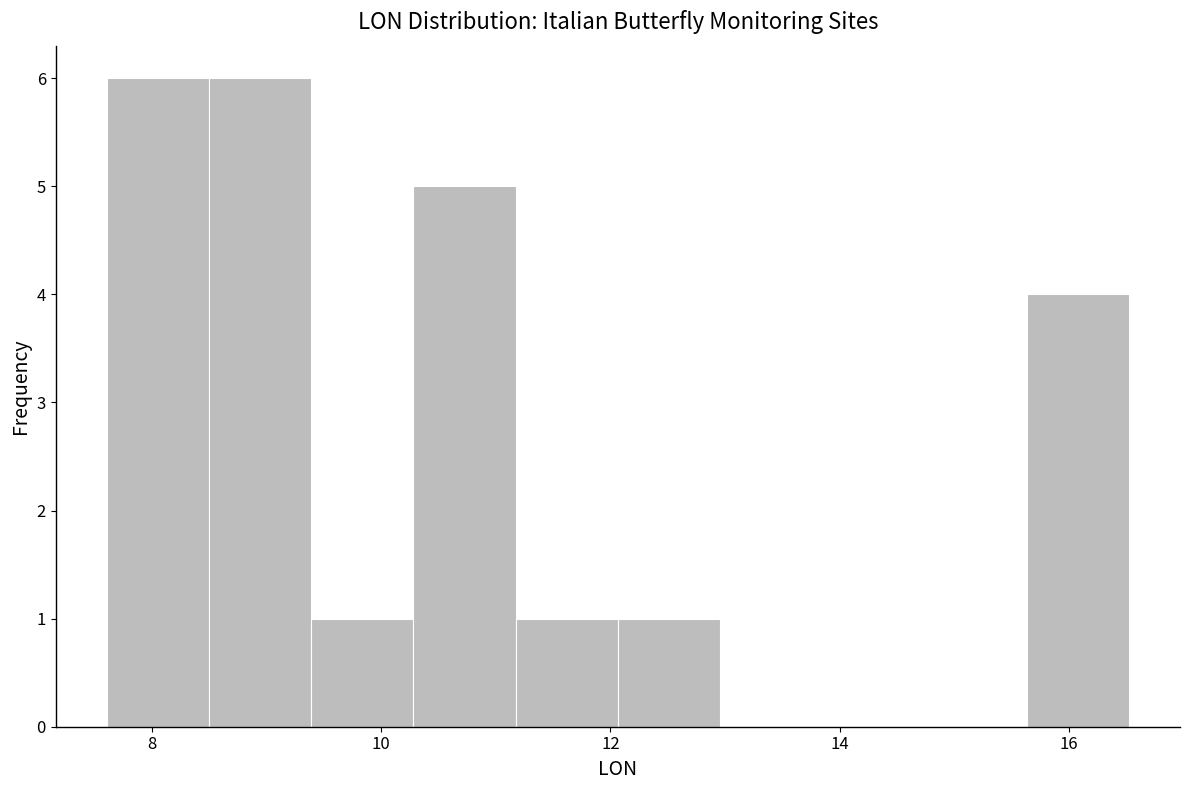

Reading left to right, transcribe this chart: for each bar, give the range it covers on the x-axis and its height. Neither the bar edges nor the heights are printed on the chart, so give them approximately, as read against the axes.

7.6 to 8.4: 6
8.4 to 9.4: 6
9.4 to 10.2: 1
10.2 to 11.2: 5
11.2 to 12.0: 1
12.0 to 13.0: 1
13.0 to 13.8: 0
13.8 to 14.8: 0
14.8 to 15.6: 0
15.6 to 16.6: 4